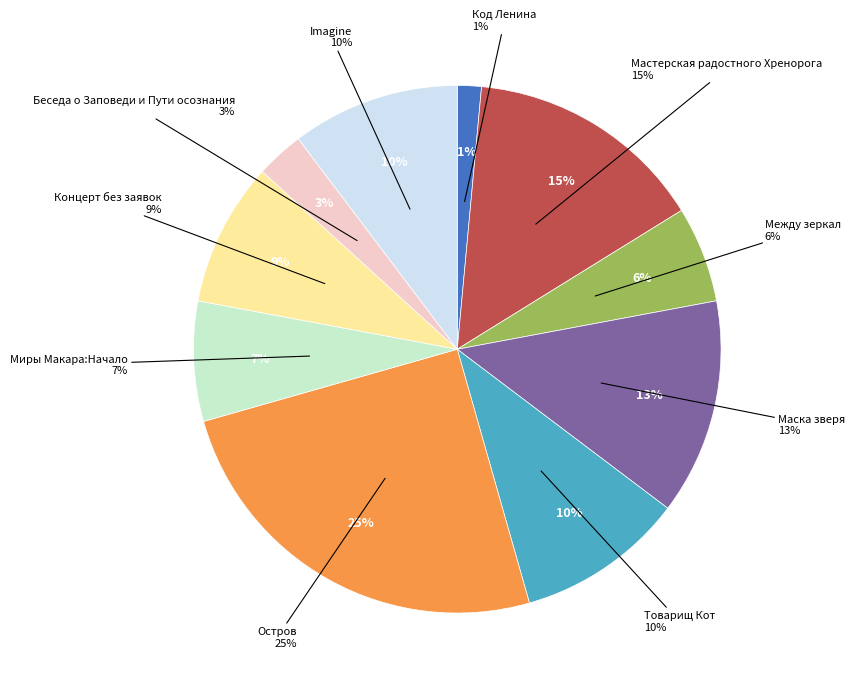

To the nearest percent, what is the difference between the largest and smallest slice percentages?

24%